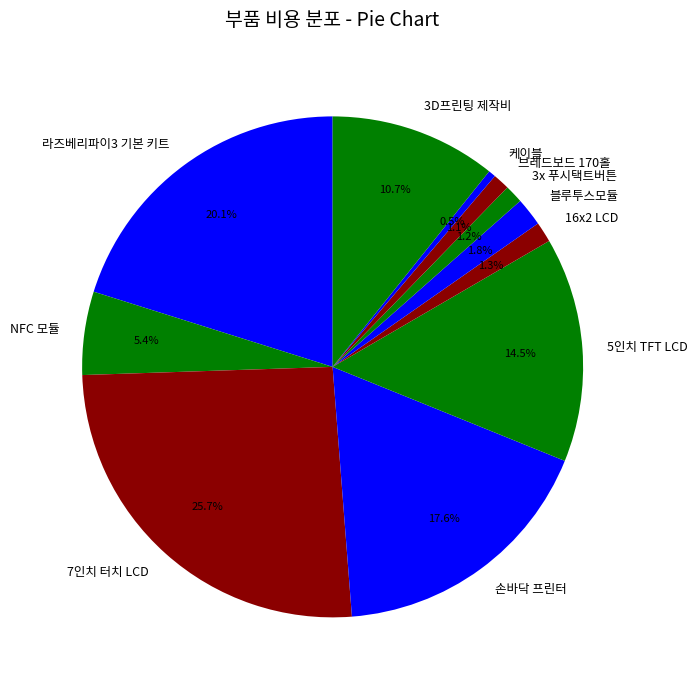

Which category has the biggest portion of the pie?

7인치 터치 LCD